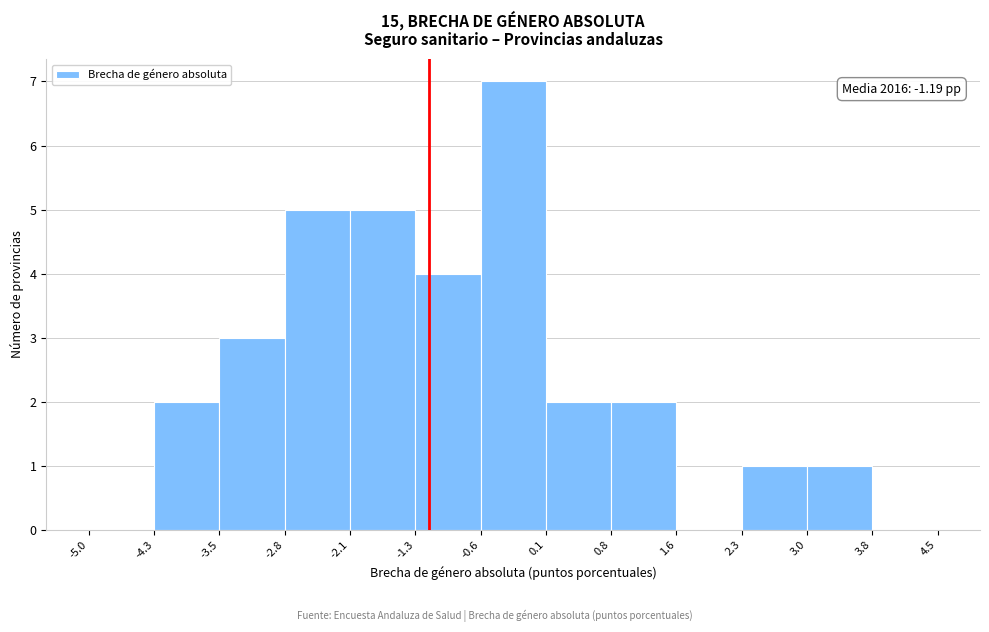

Over which range of the x-axis is the bar tallest?

-0.6 to 0.1